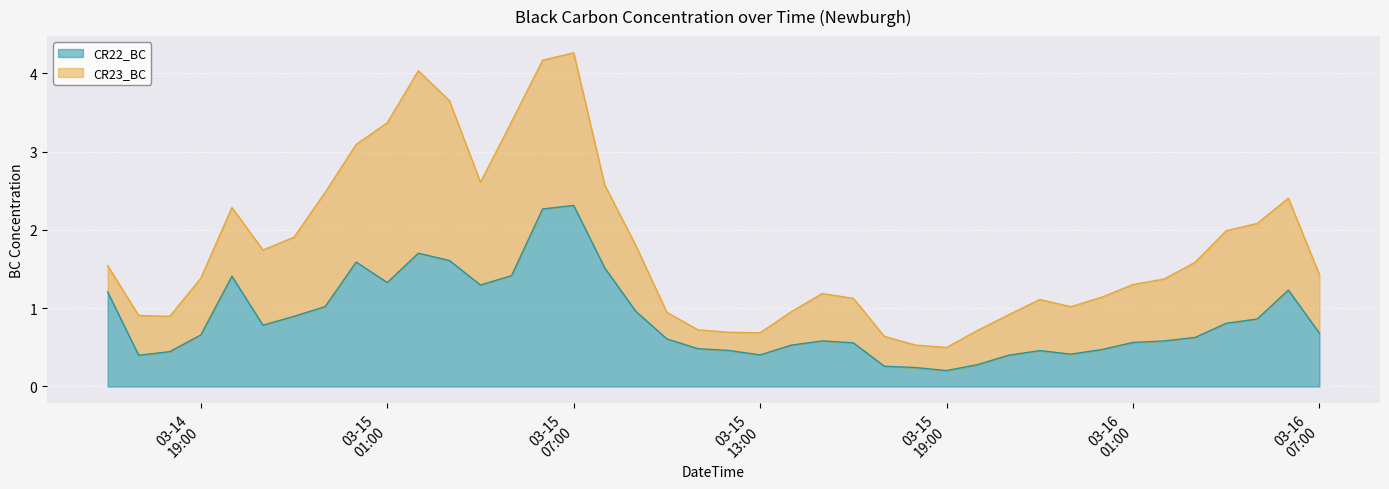

What is the difference between the maximum and second lowest values?

2.1